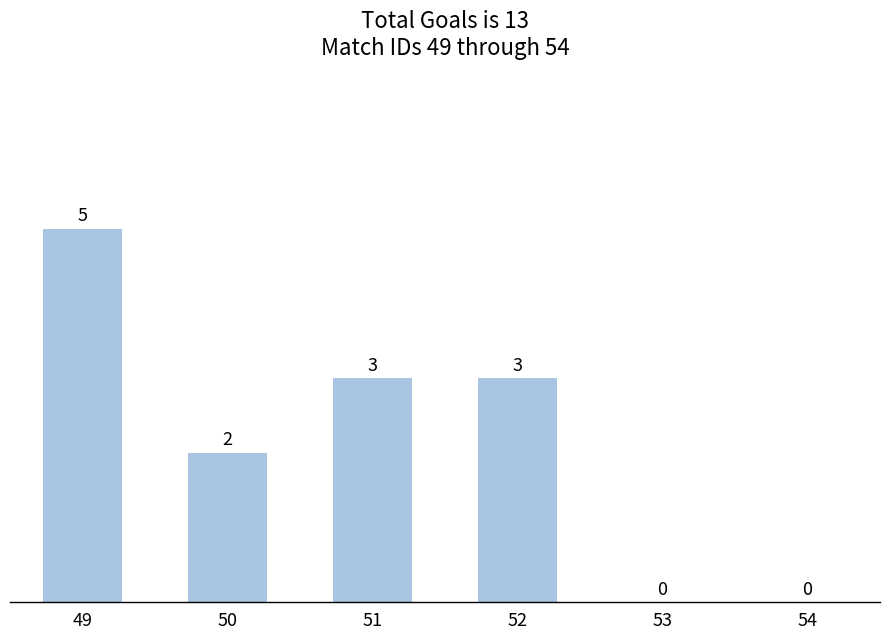

Reading left to right, extract all data points from this chart.

49=5	50=2	51=3	52=3	53=0	54=0